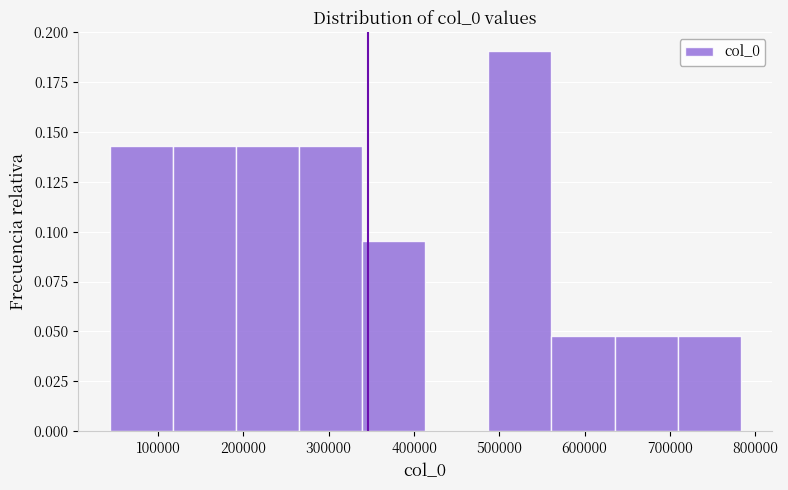

Reading left to right, transcribe this chart: for each bar, give the range it covers on the x-axis and its height. Neither the bar edges nor the heights are printed on the chart, so give them approximately, as read against the axes.

40000 to 120000: 0.145
120000 to 190000: 0.145
190000 to 270000: 0.145
270000 to 340000: 0.145
340000 to 410000: 0.095
410000 to 490000: 0
490000 to 560000: 0.190
560000 to 640000: 0.050
640000 to 710000: 0.050
710000 to 780000: 0.050